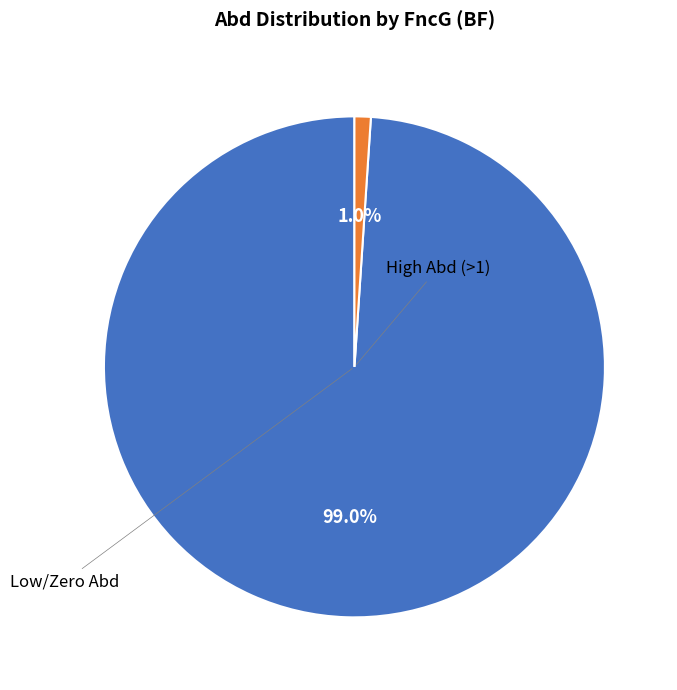

Is there any slice that represents more than half of the pie?

Yes